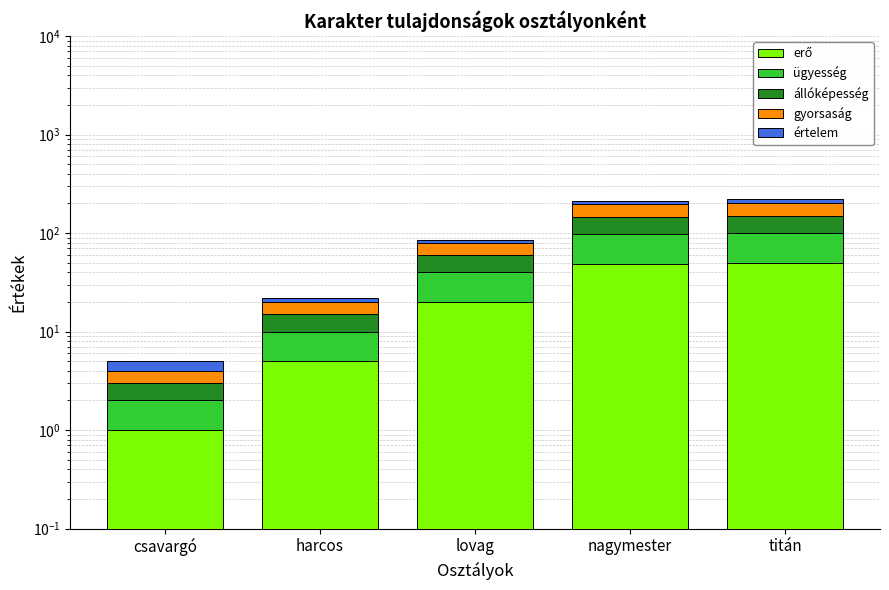

At how many categories does at least one series exceed 26?

2